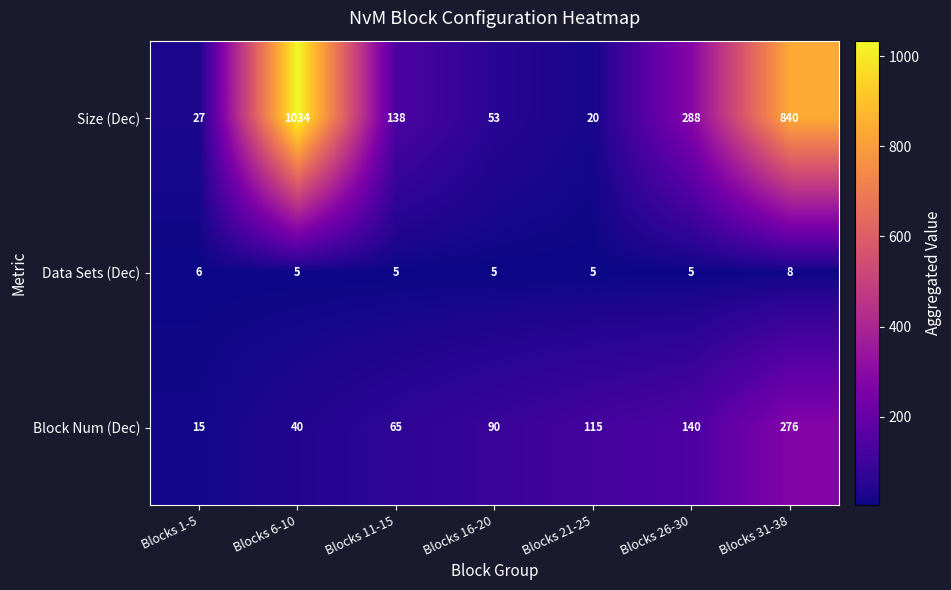

What is the difference between the maximum and minimum values in the Data Sets (Dec) series?

3